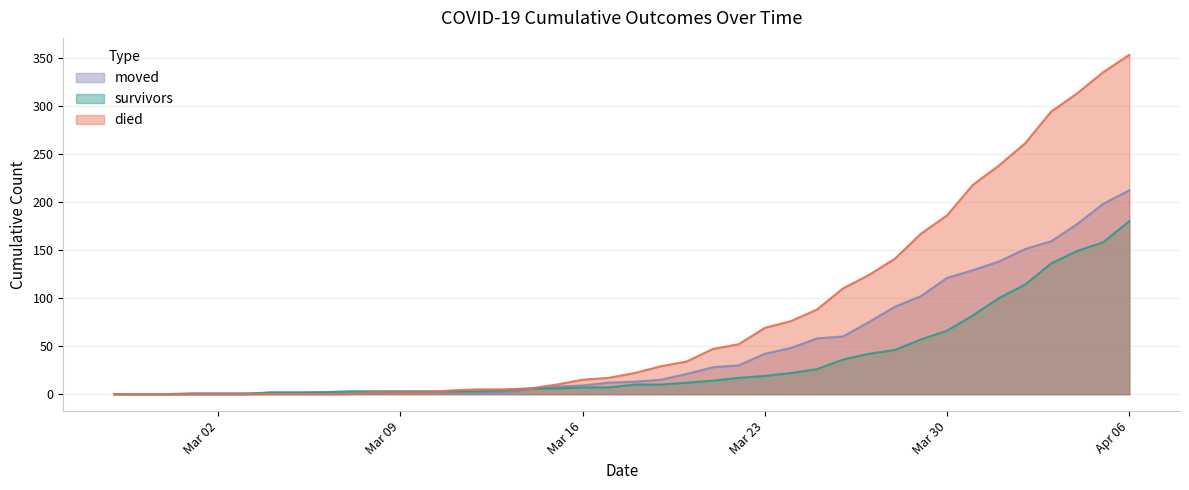

True or false: survivors and moved intersect in this chart.

True